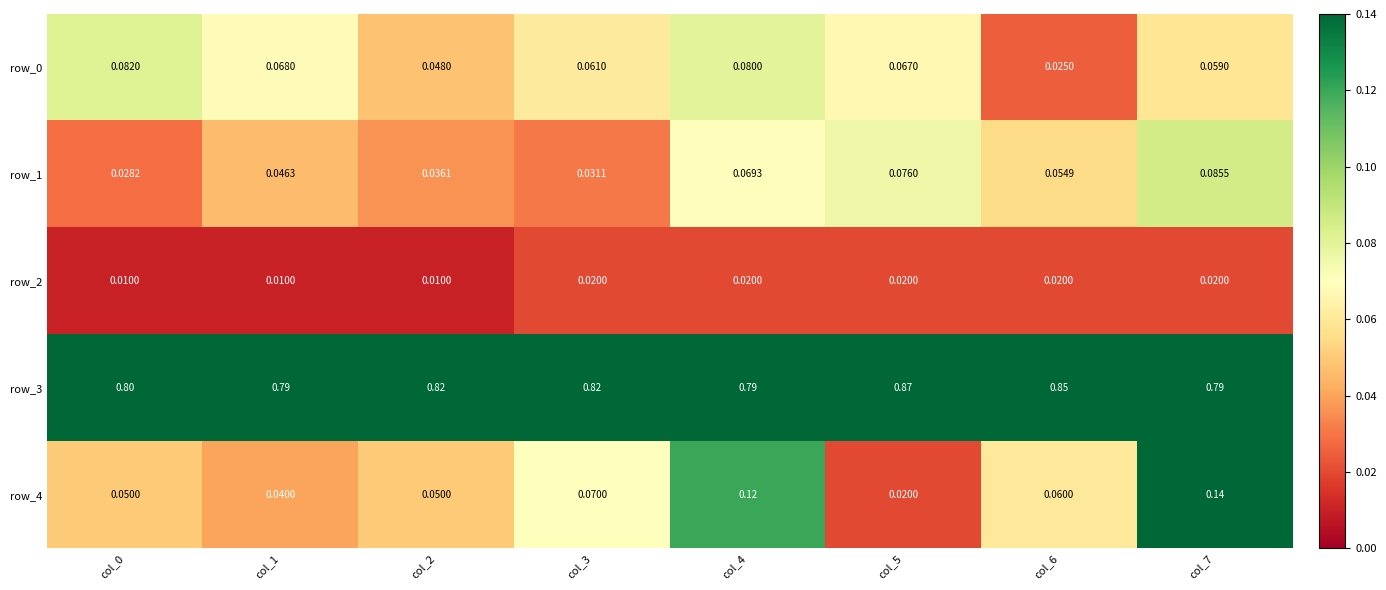

Is the value of row_4 at col_1 greater than the value of row_2 at col_0?

Yes